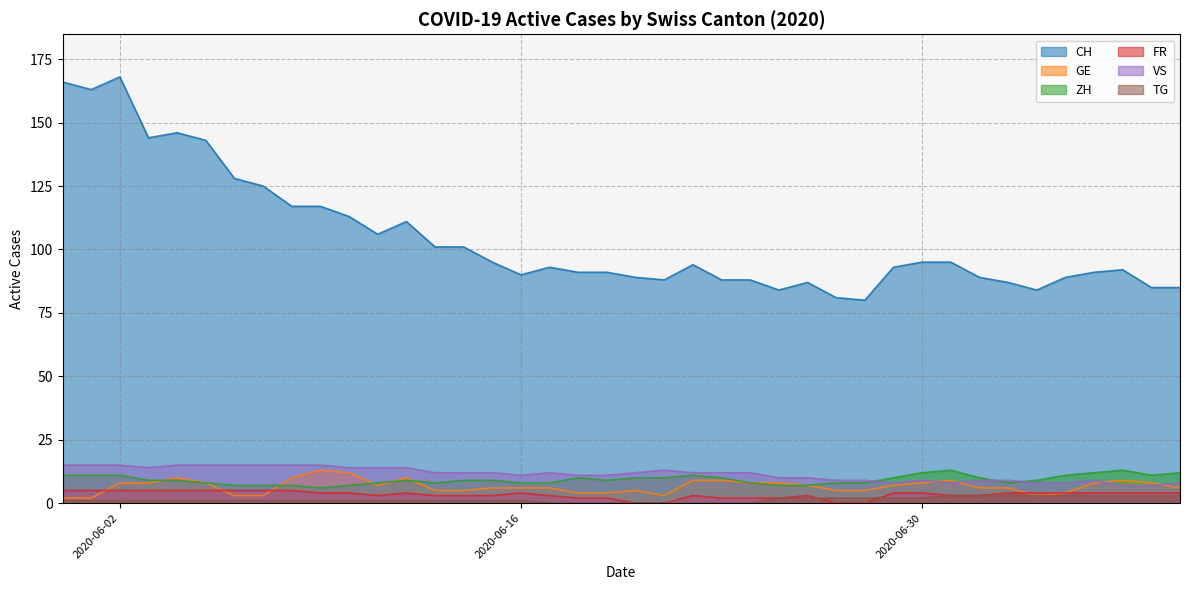

True or false: TG and VS intersect in this chart.

False